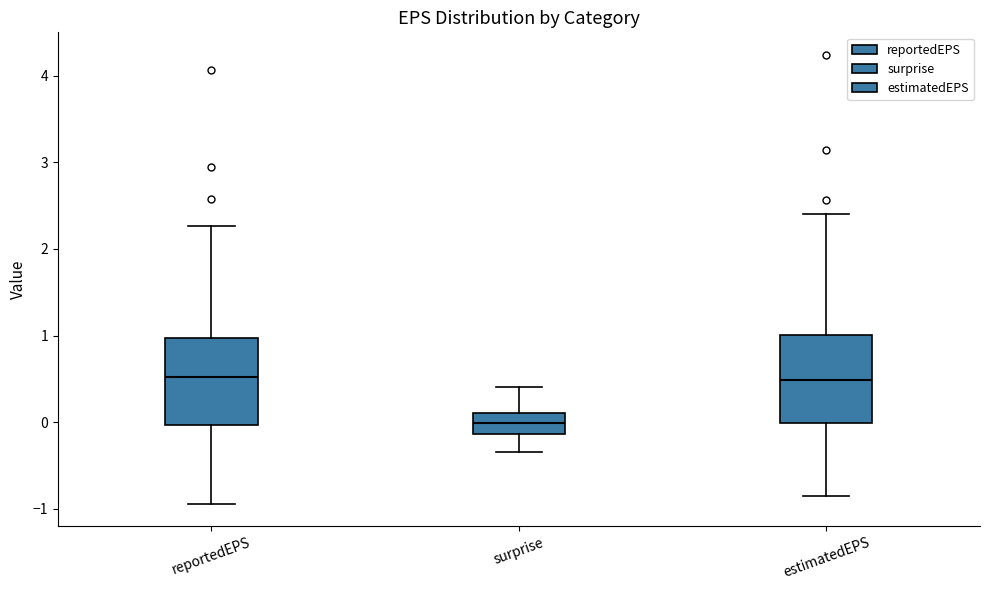

Reading left to right, read every box against the y-axis: the position of its median line, the range the box covers, and the ends of its whiskers. The values are not printed on the chart, so give them approximately, as read against the axis.

reportedEPS: median 0.5, box 0.0 to 1.0, whiskers -0.9 to 2.3
surprise: median 0.0, box -0.1 to 0.1, whiskers -0.3 to 0.4
estimatedEPS: median 0.5, box 0.0 to 1.0, whiskers -0.8 to 2.4